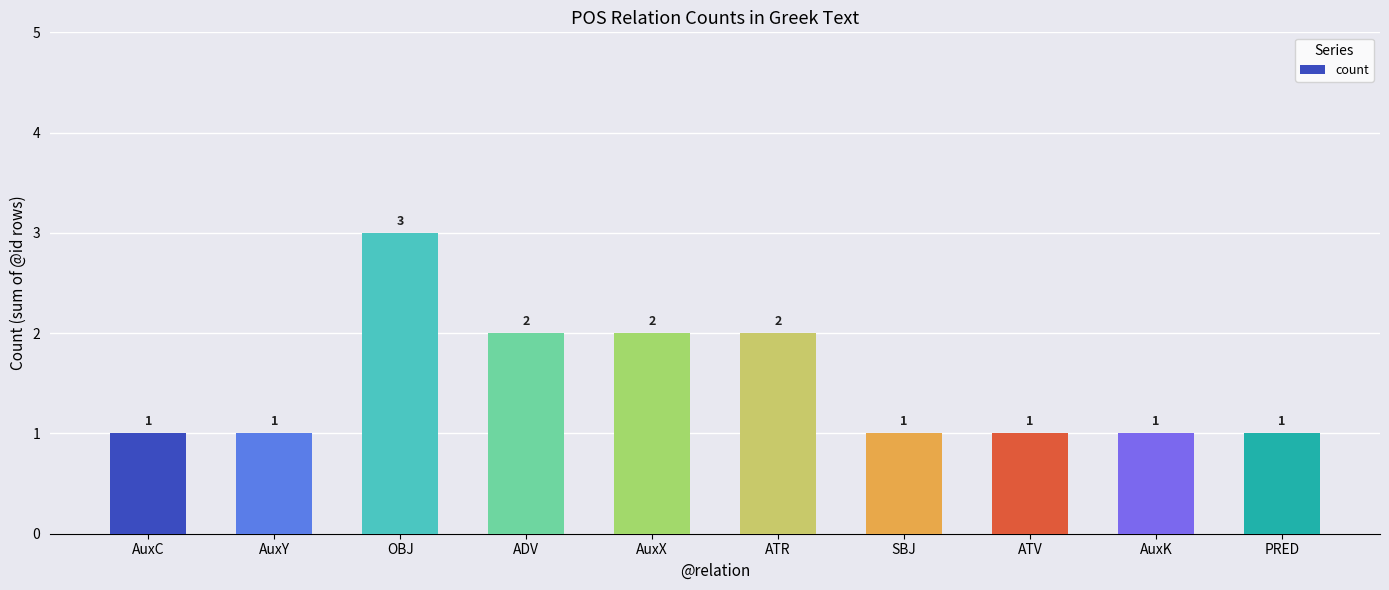

What is the minimum value shown in the chart?

1